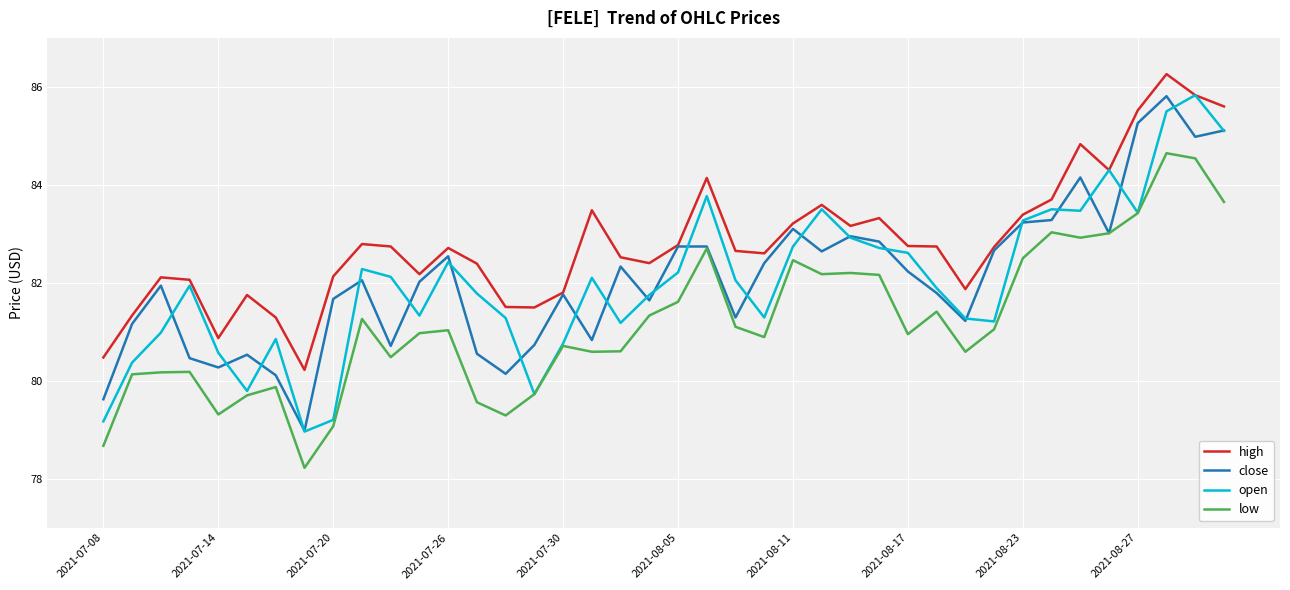

Does the chart have visible grid lines?

Yes